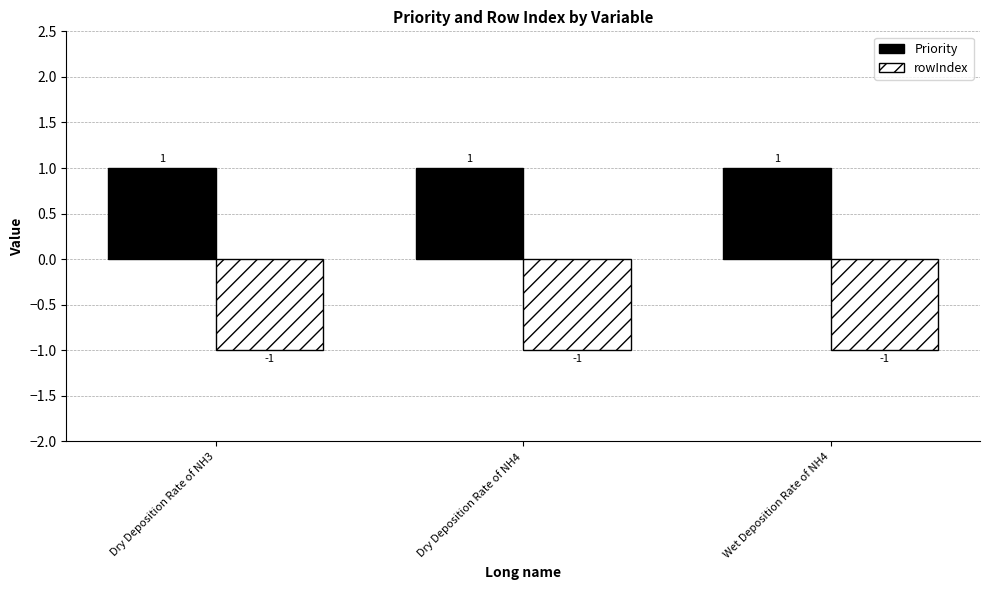

Reading right to left, transcribe all the data shown in this chart.

Priority: 1	1	1
rowIndex: -1	-1	-1